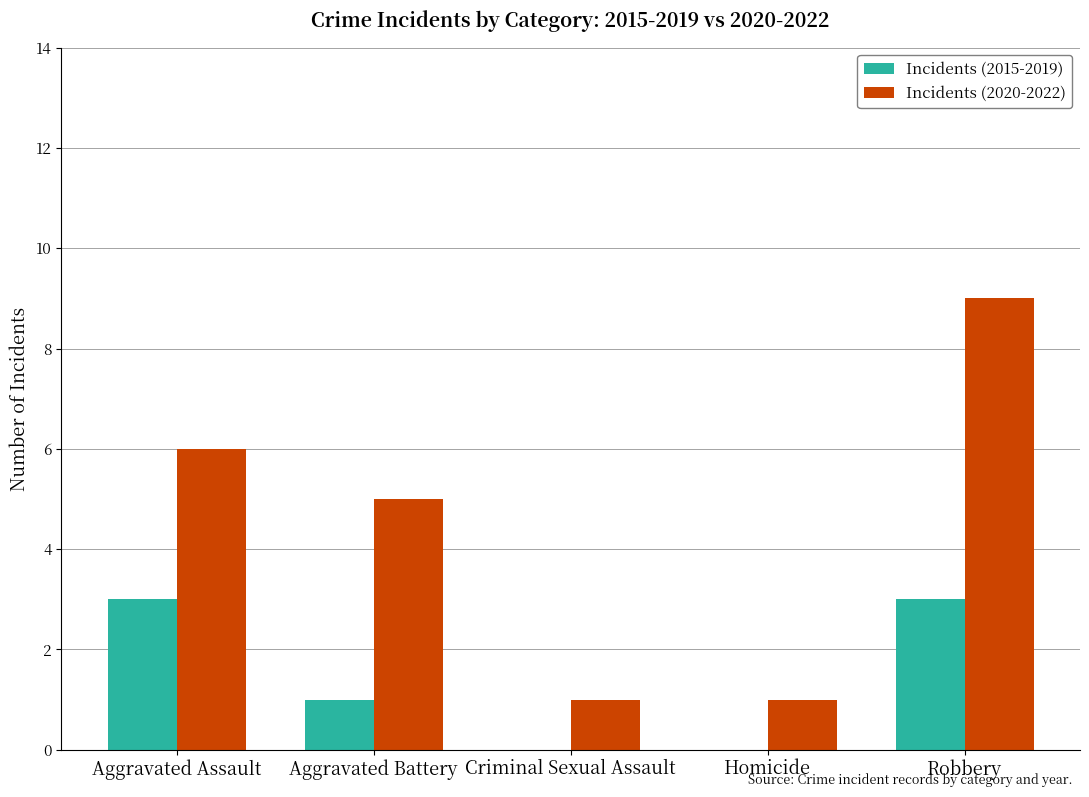

Which category has the highest value in the Incidents (2020-2022) series?

Robbery